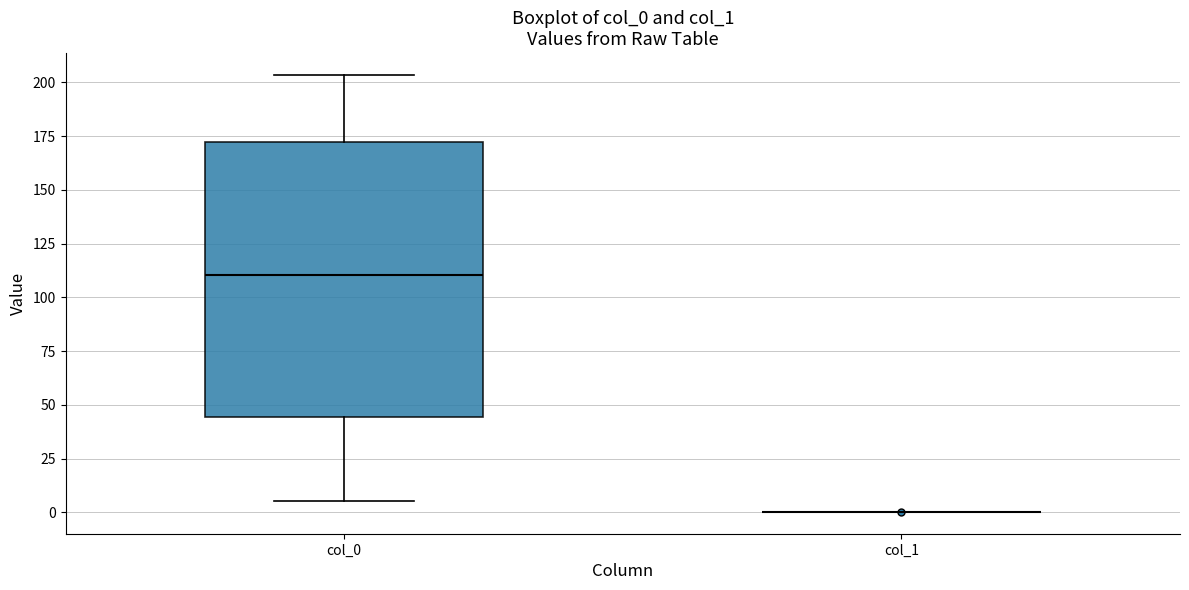

Reading left to right, read every box against the y-axis: the position of its median line, the range the box covers, and the ends of its whiskers. The values are not printed on the chart, so give them approximately, as read against the axis.

col_0: median 110, box 45 to 170, whiskers 5 to 205
col_1: box collapsed to a line at 0, whiskers 0 to 0